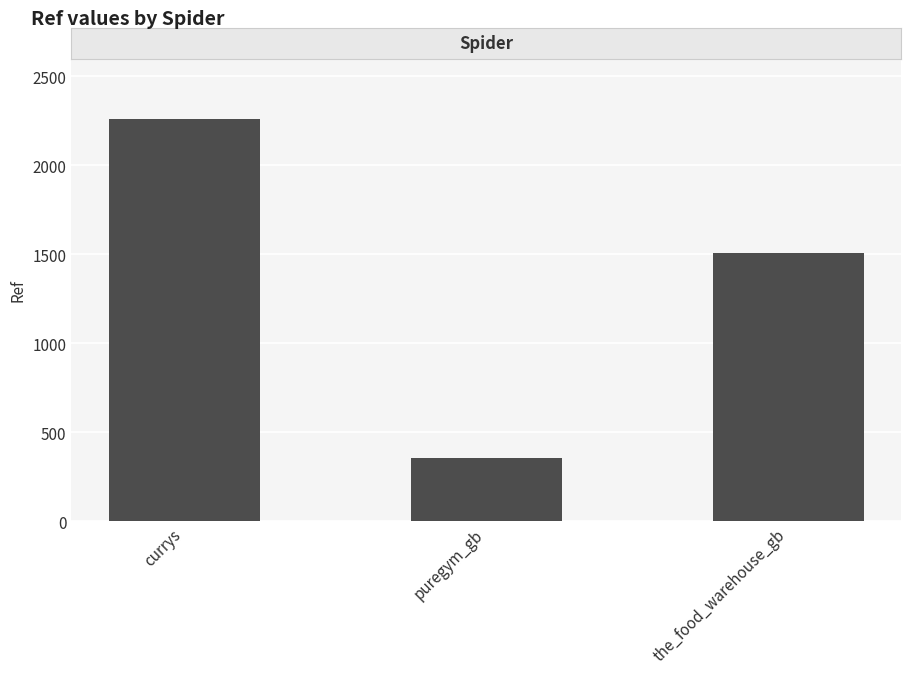

Which has a higher value, currys or the_food_warehouse_gb?

currys